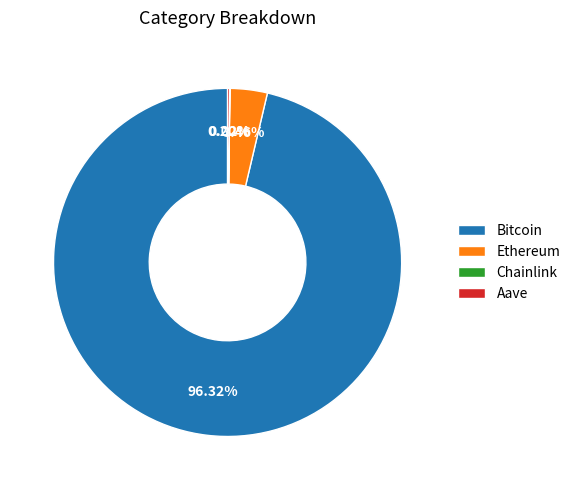

True or false: Bitcoin accounts for 96% of the total.

True